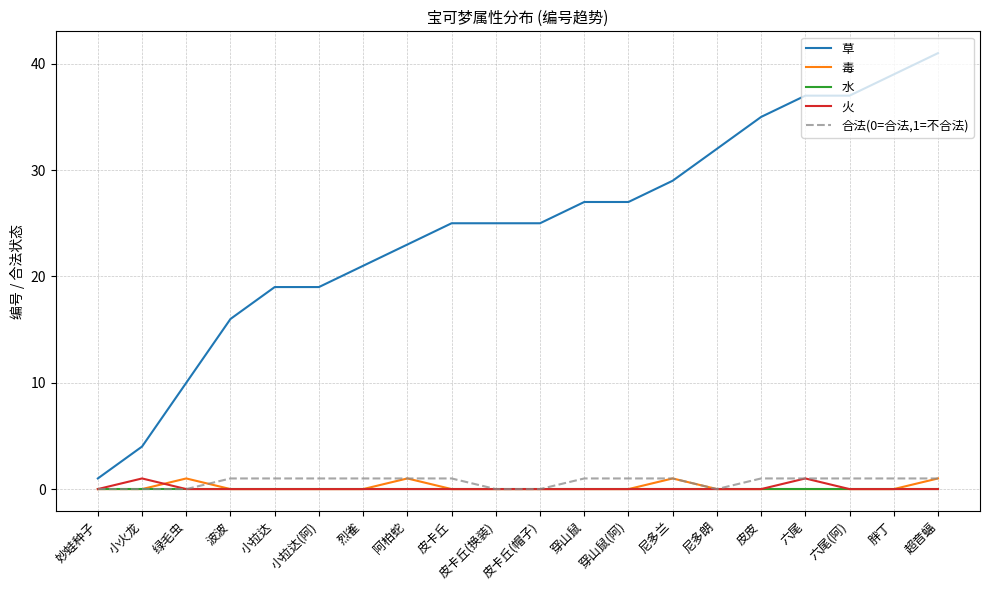

What is the sum of the 合法(0=合法,1=不合法) values at 妙蛙种子 and 穿山鼠?

1